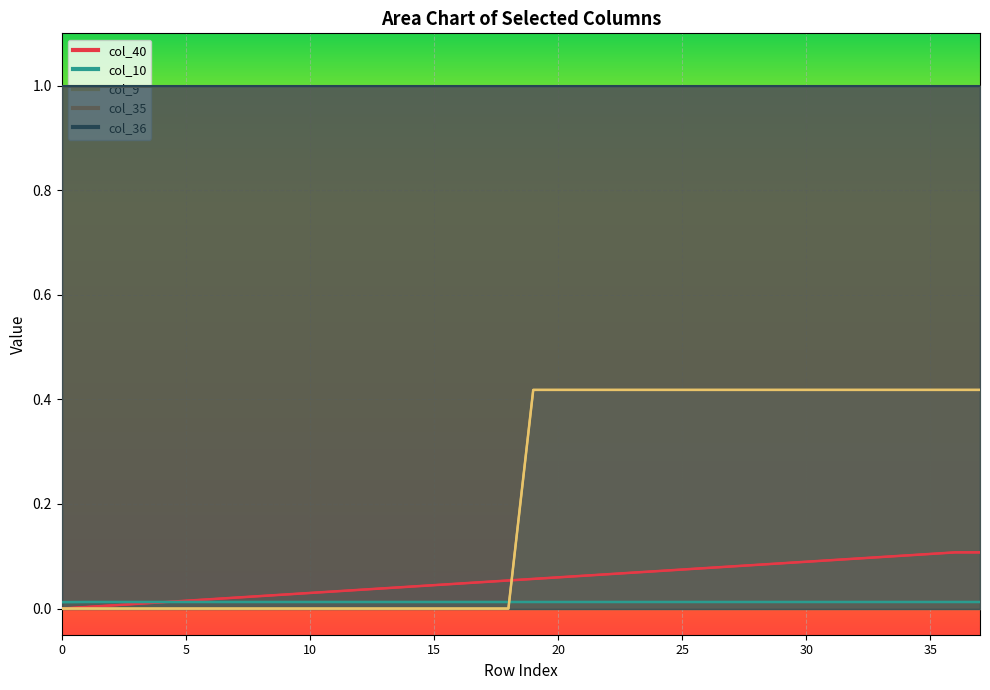

List the labels in order of col_9 value, smallest first.

0, 1, 2, 3, 4, 5, 6, 7, 8, 9, 10, 11, 12, 13, 14, 15, 16, 17, 18, 19, 20, 21, 22, 23, 24, 25, 26, 27, 28, 29, 30, 31, 32, 33, 34, 35, 36, 37